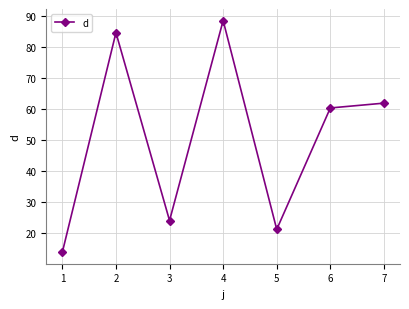

List the labels in order of value, smallest first.

1, 5, 3, 6, 7, 2, 4